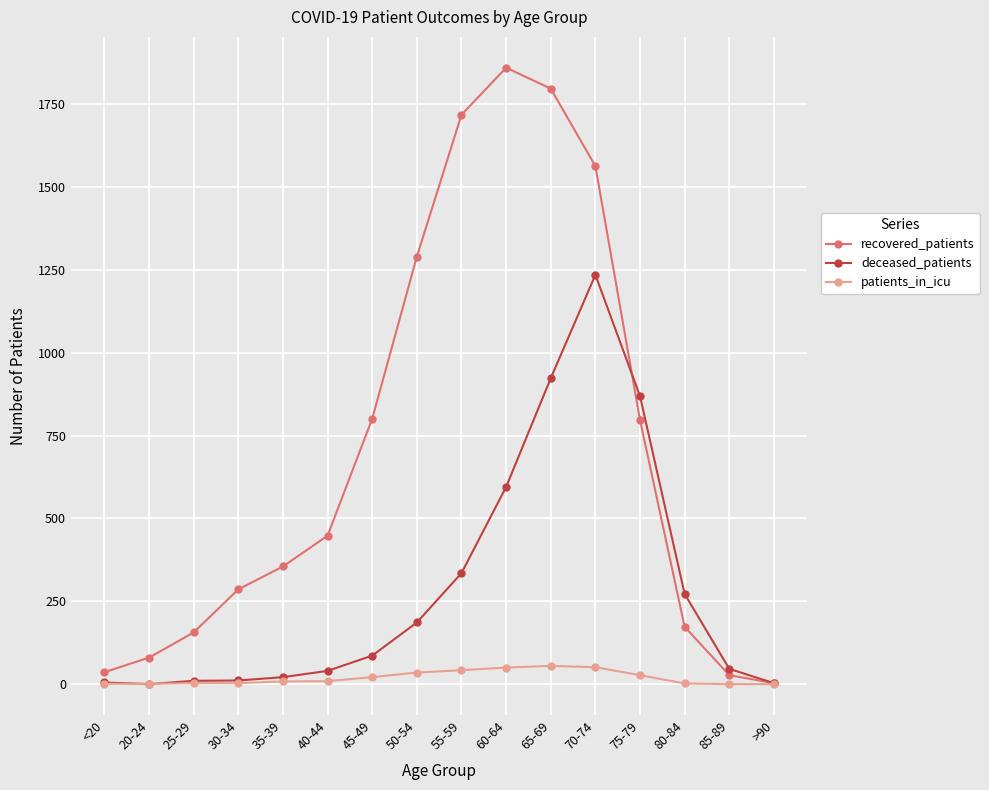

The value of recovered_patients at 20-24 is 80. True or false?

True